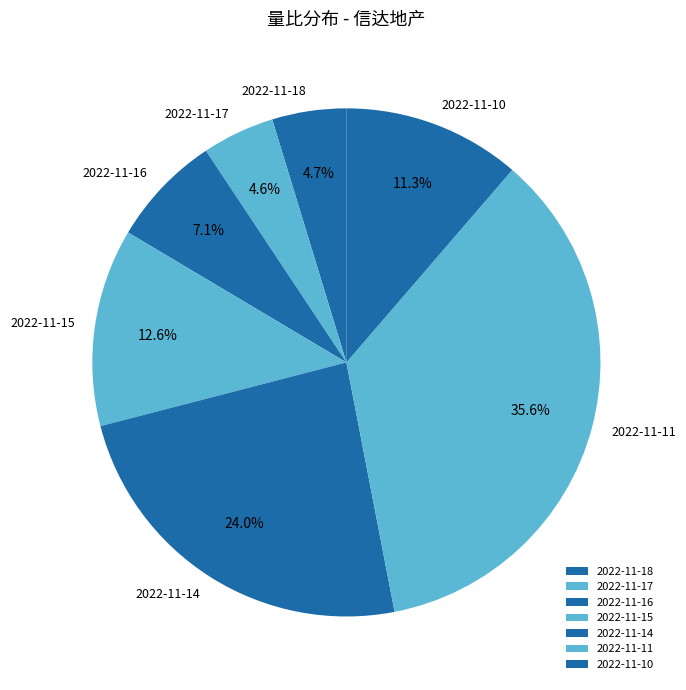

What is the ratio of the value at 2022-11-17 to the value at 2022-11-10?

0.4